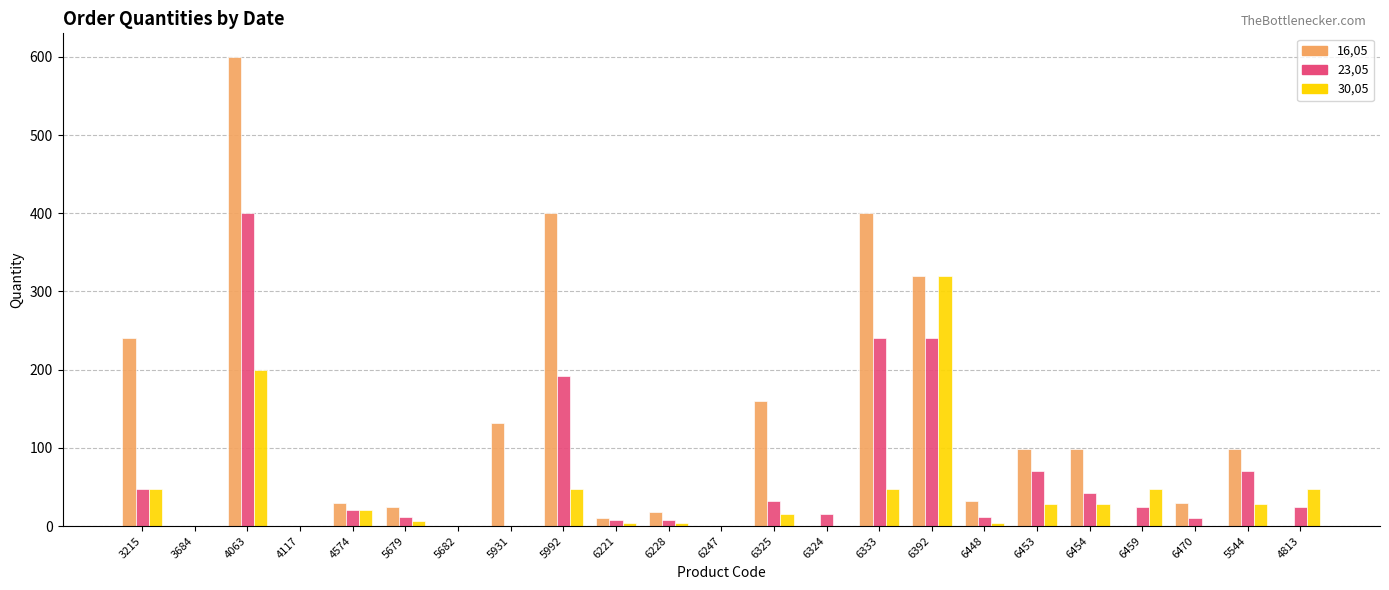

Which series has the largest range (max minus min)?

16,05